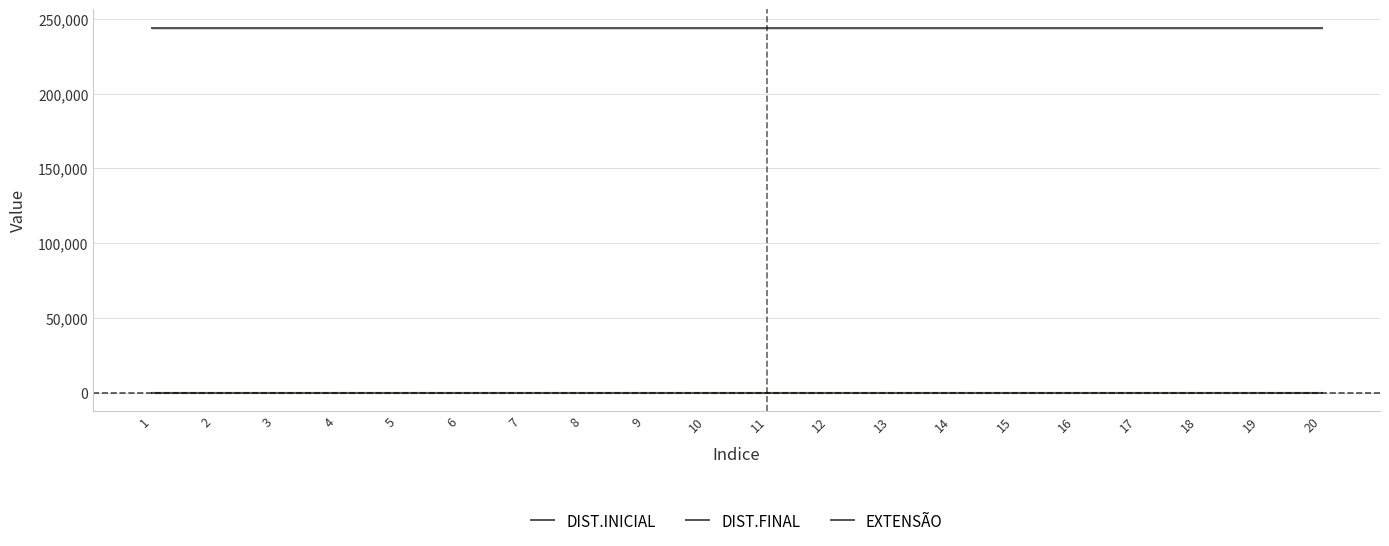

What is the difference between the highest and lowest values at 4?

243966